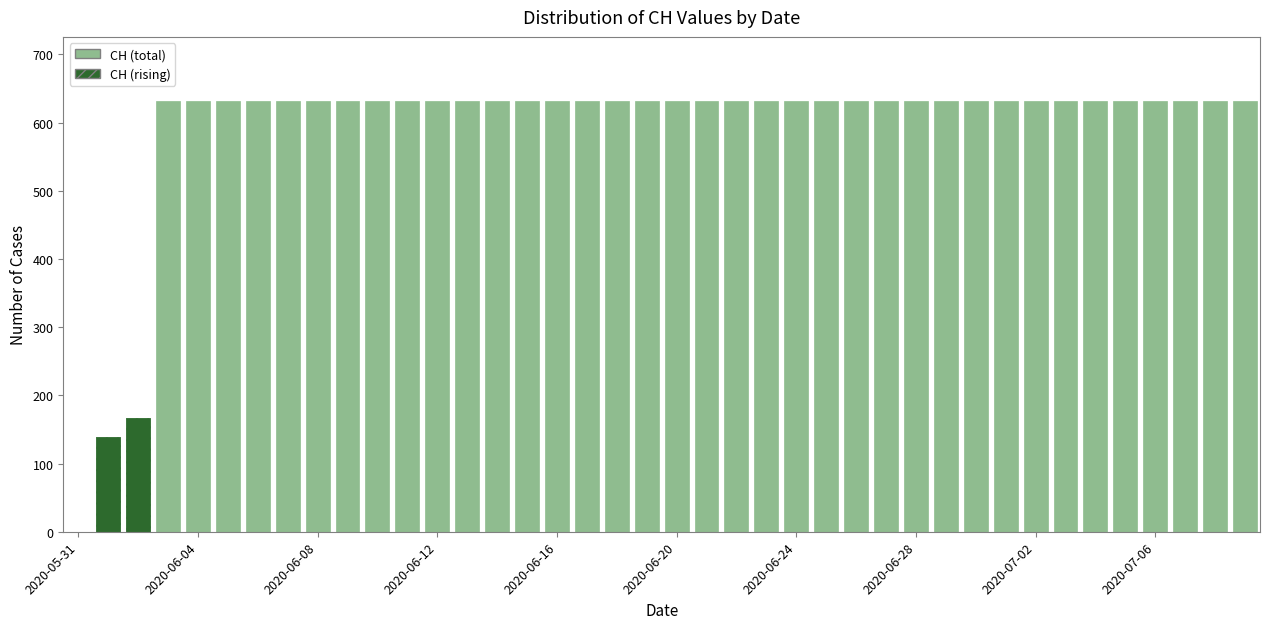

Count the number of data series in this chart.

1